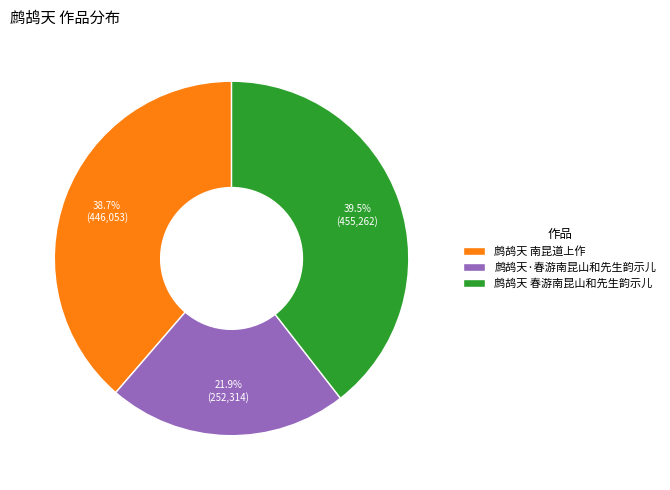

How many segments does this pie chart have?

3